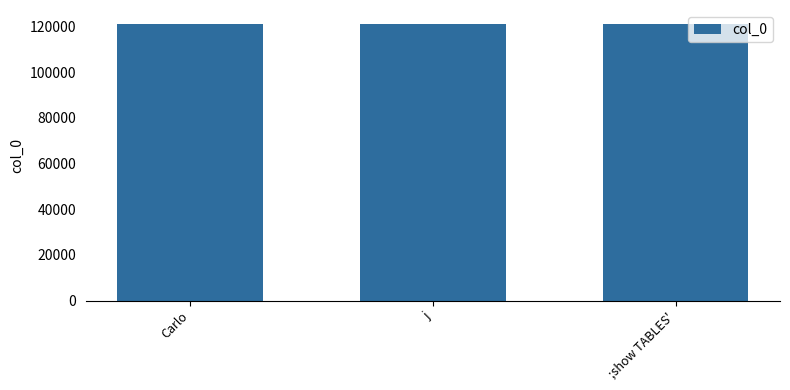

Are the bars grouped side by side (vs. stacked)?

No